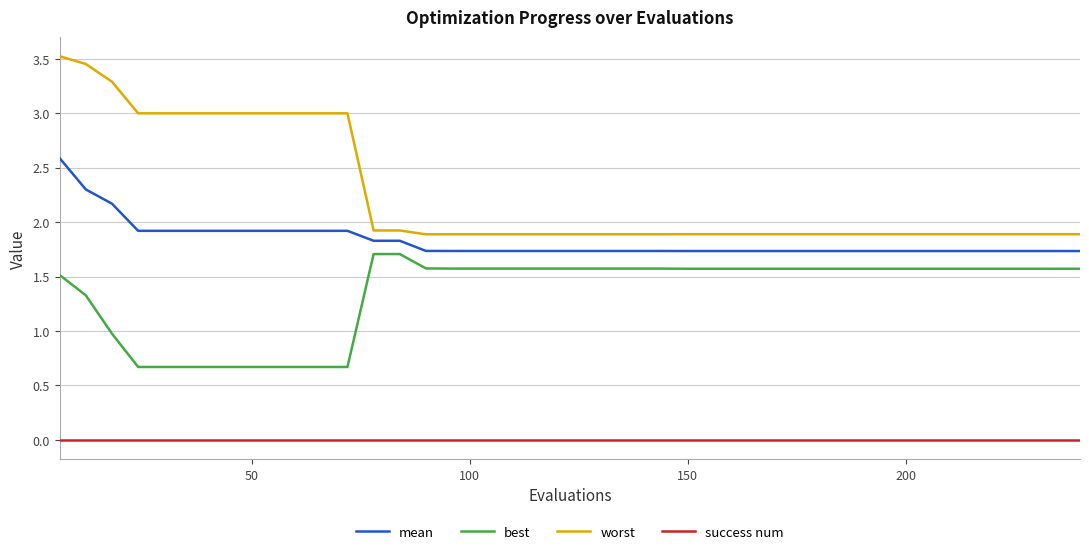

Which series has the largest total across all categories?

worst